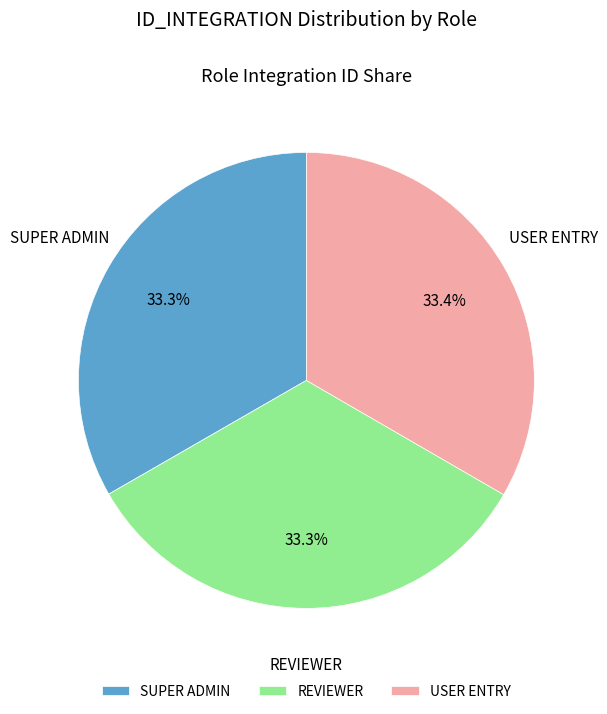

To the nearest percent, what portion does USER ENTRY represent?

33%